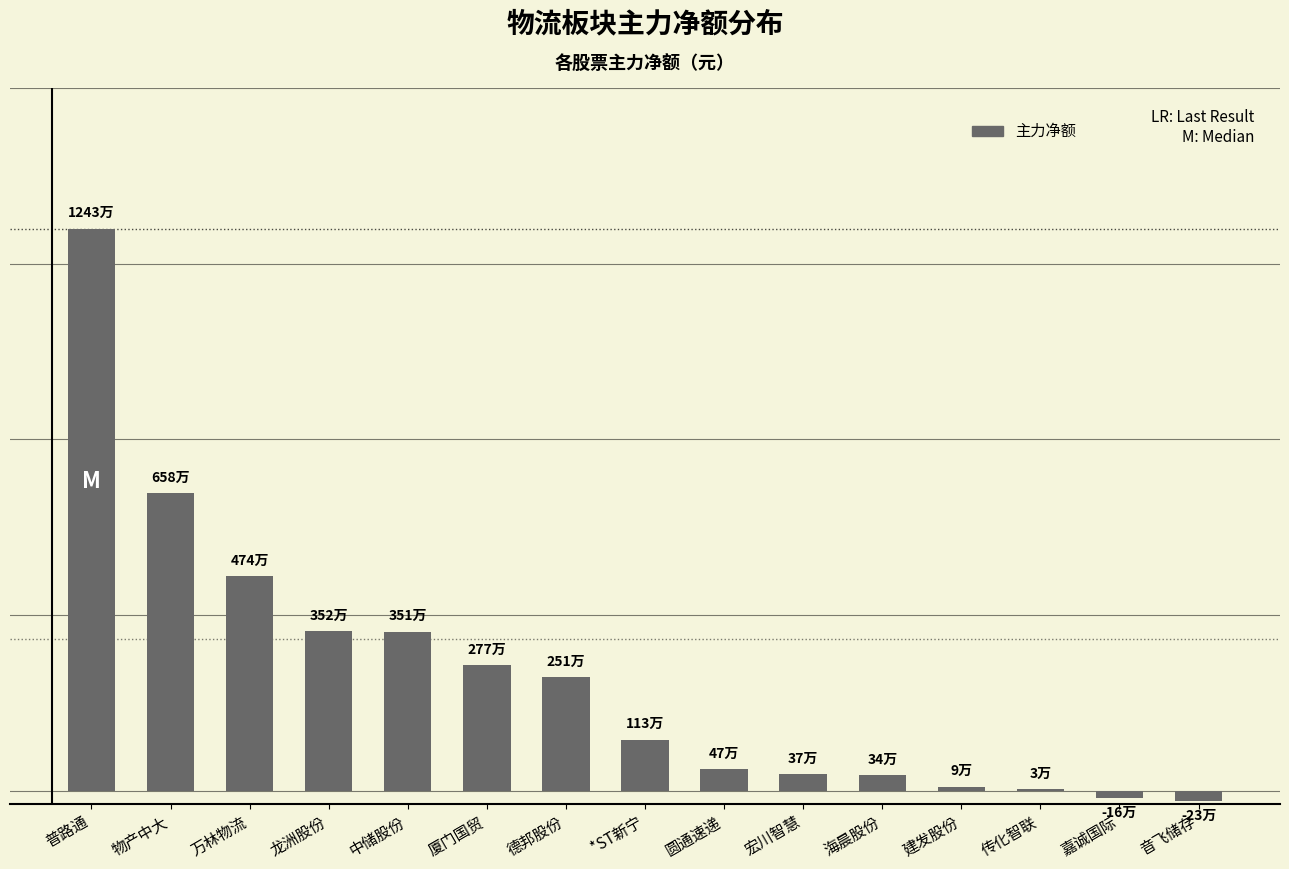

Are the bars horizontal?

No